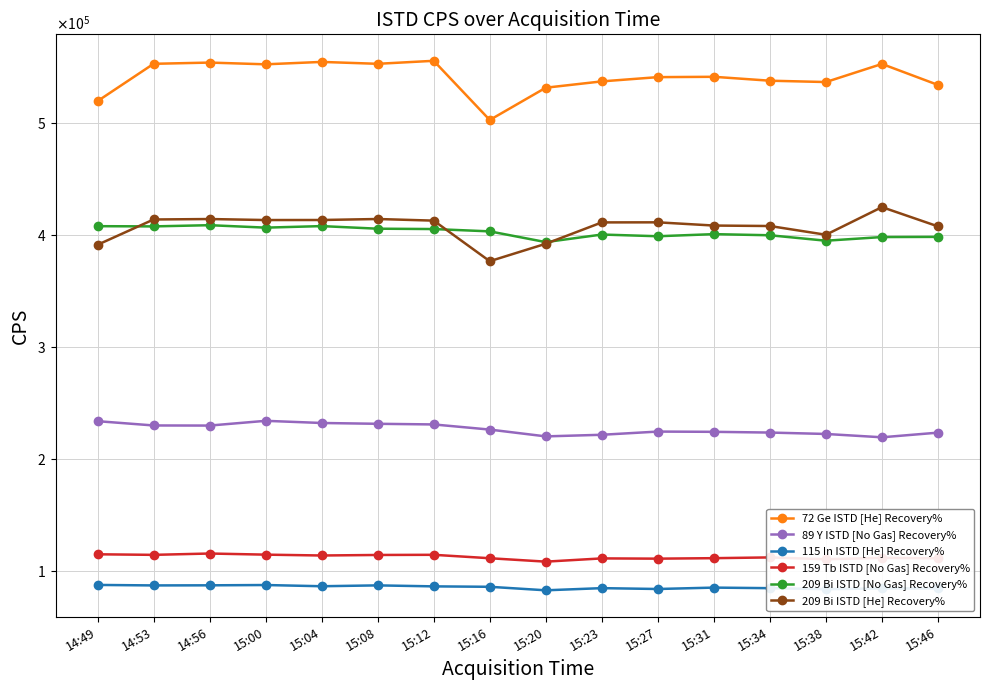

Where is the first local maximum for 72 Ge ISTD [He] Recovery%?

14:56